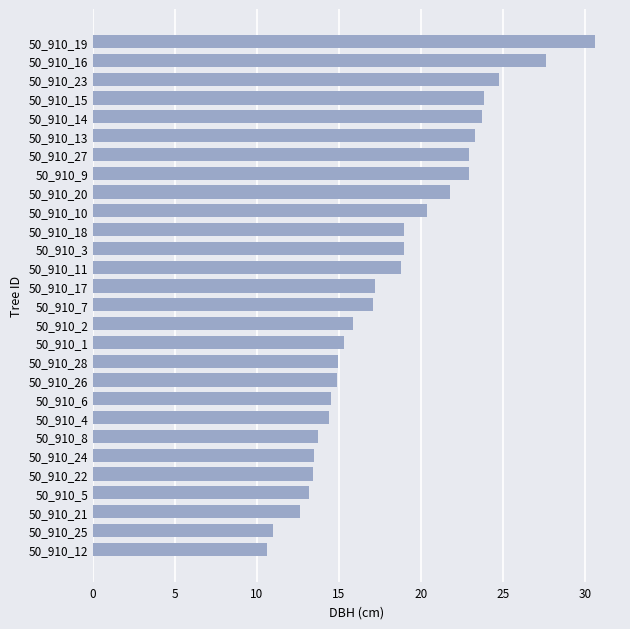

Is it true that the value at 50_910_5 is 13.2?

True